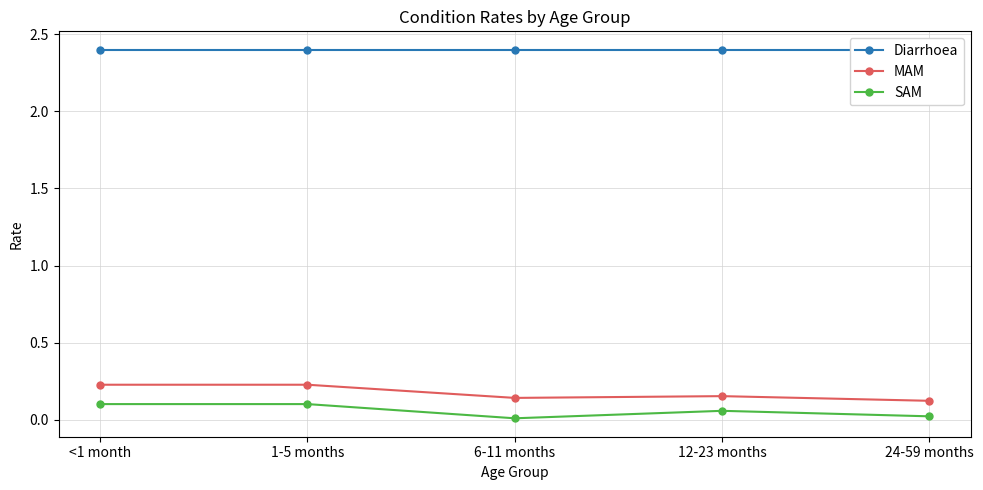

Between <1 month and 24-59 months, which series saw the biggest shift?

MAM